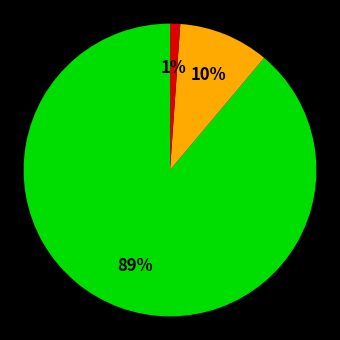

Is there any slice that represents more than half of the pie?

Yes